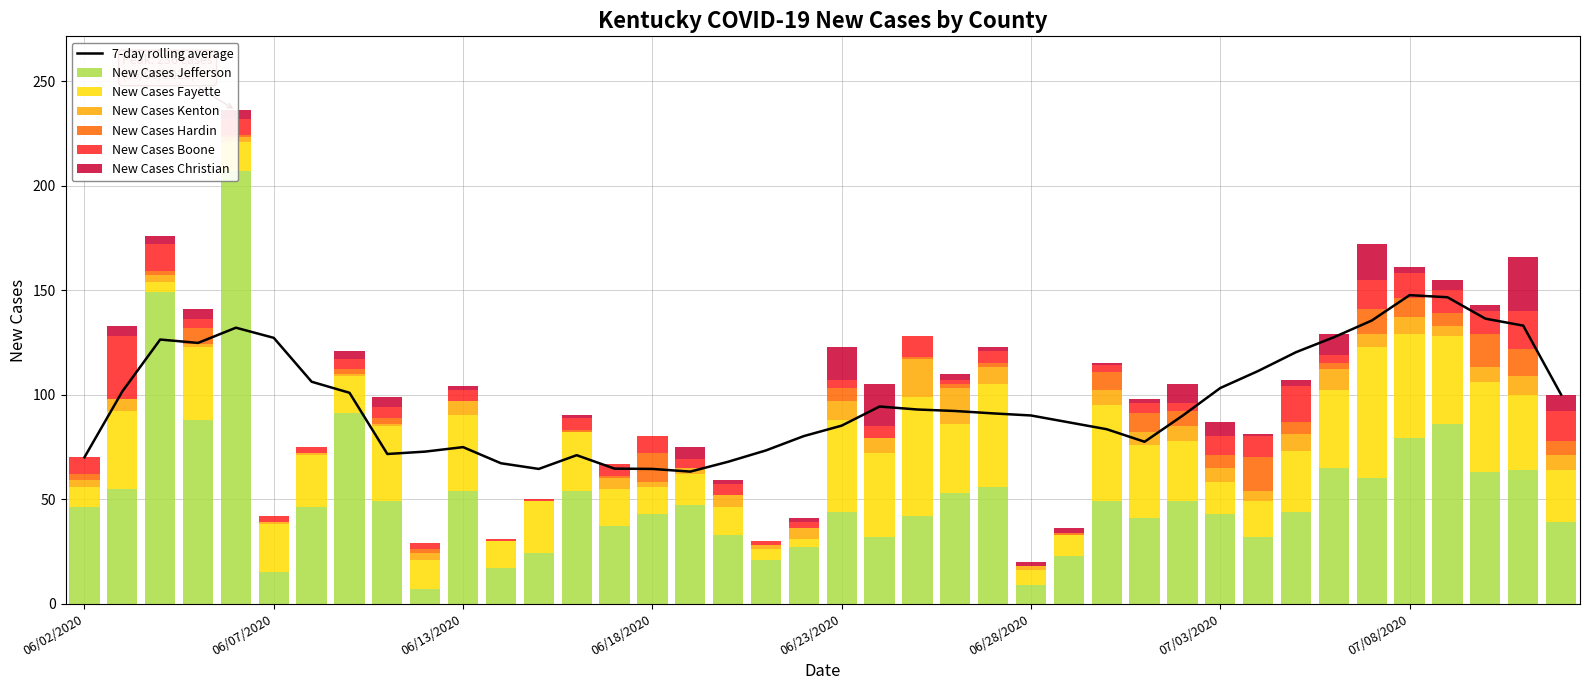

True or false: New Cases Fayette has a value of 37 at 07/12/2020.

False